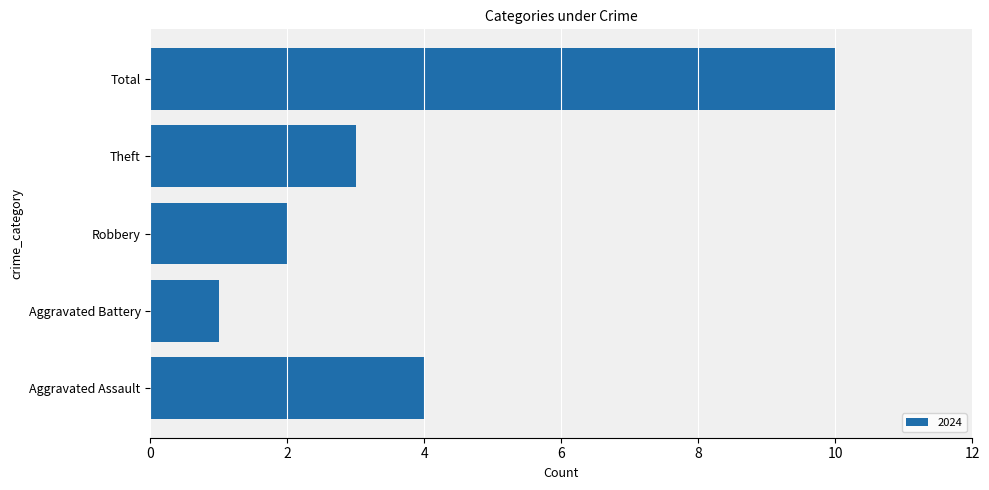

How many data points does each series have?

5